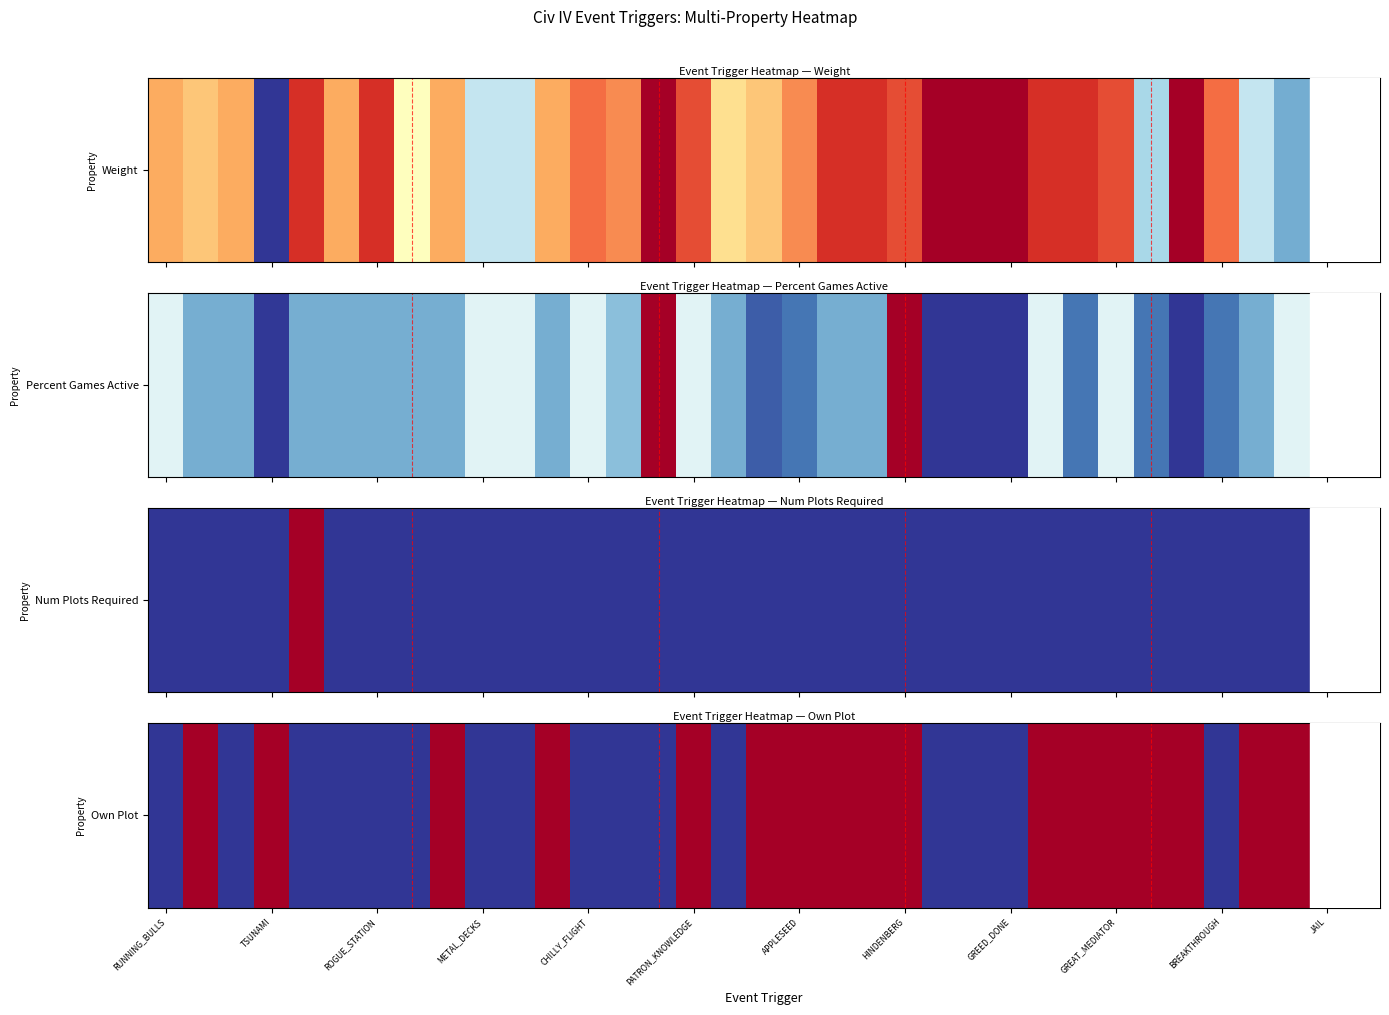

True or false: the data shows 1 at PATRON_KNOWLEDGE.

True